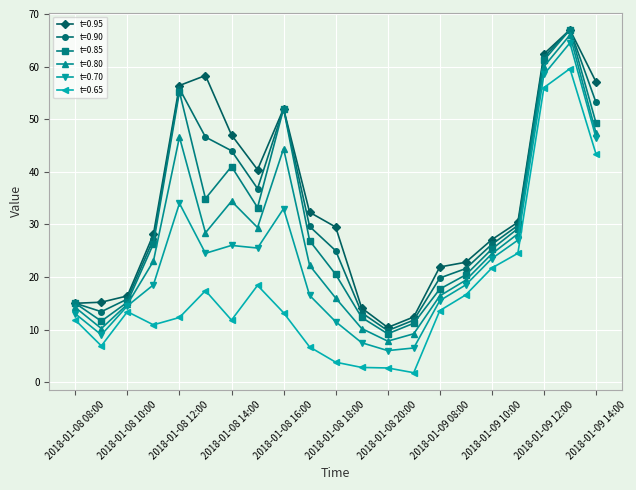

True or false: t=0.80 has more than 2 points higher than both neighbors.

True